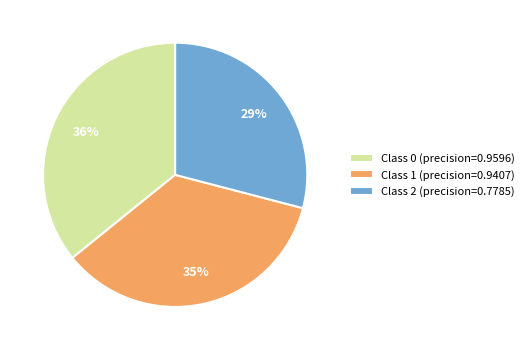

Is the sum of Class 2 (precision=0.7785) and Class 1 (precision=0.9407) greater than half?

Yes